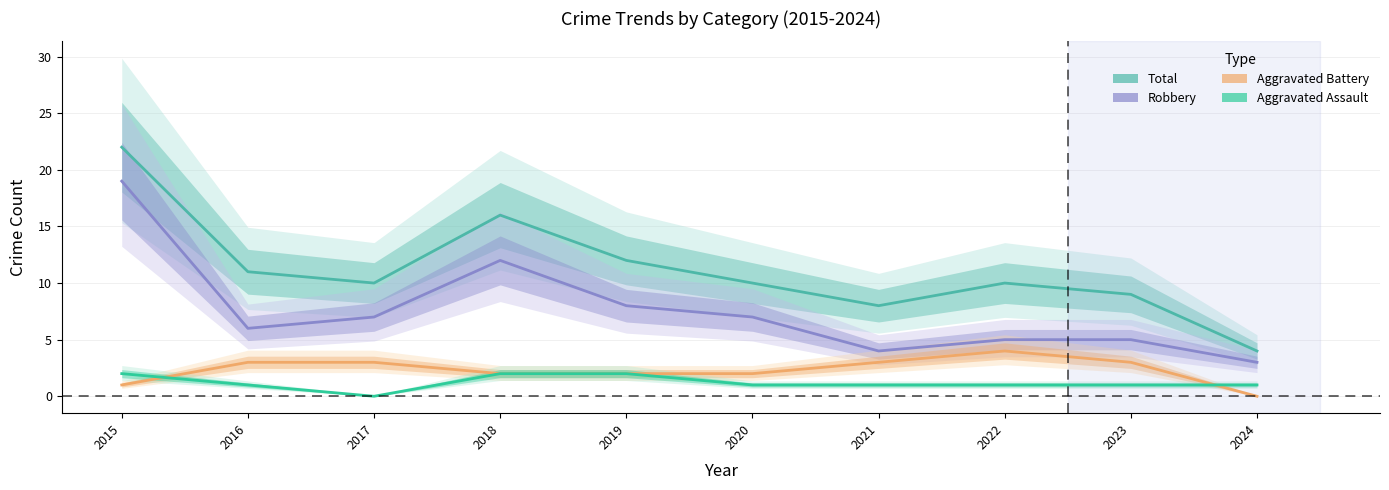

Is this an area chart (filled region under the line)?

No